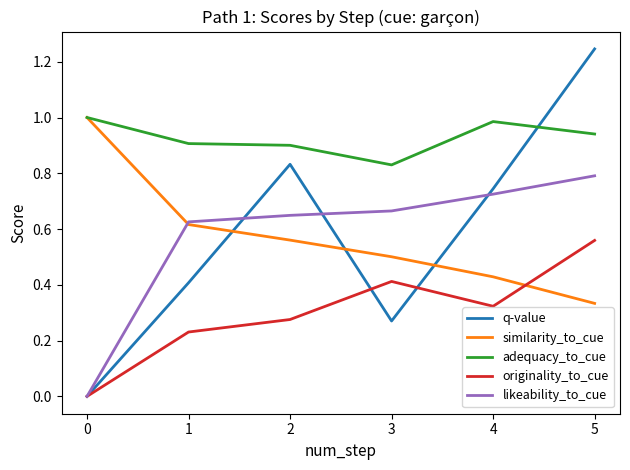

True or false: originality_to_cue has a value of 0.7 at 3.

False